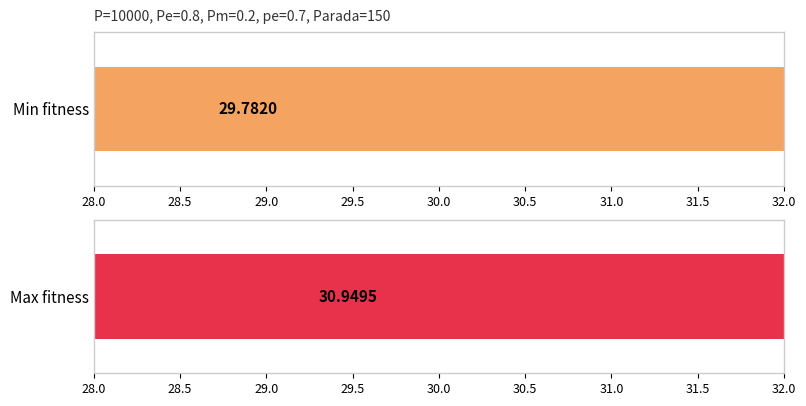

What is the value of the min bar at the 2nd from the left?

29.7